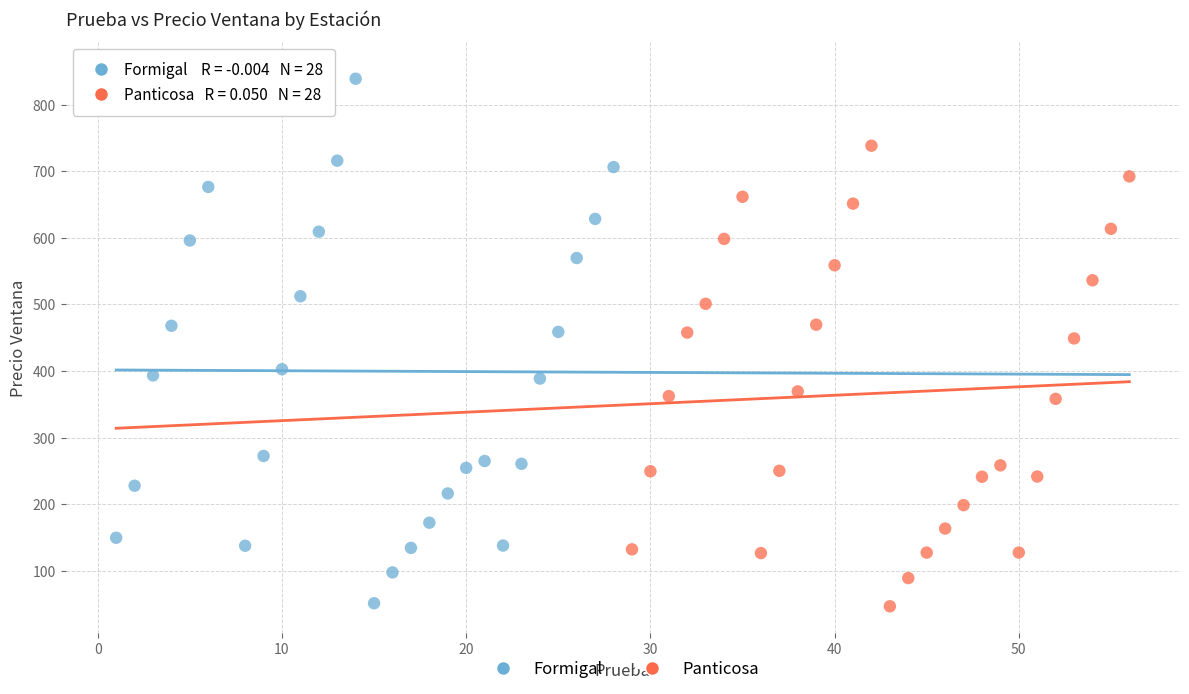

Which series contains the highest Y value?

Formigal